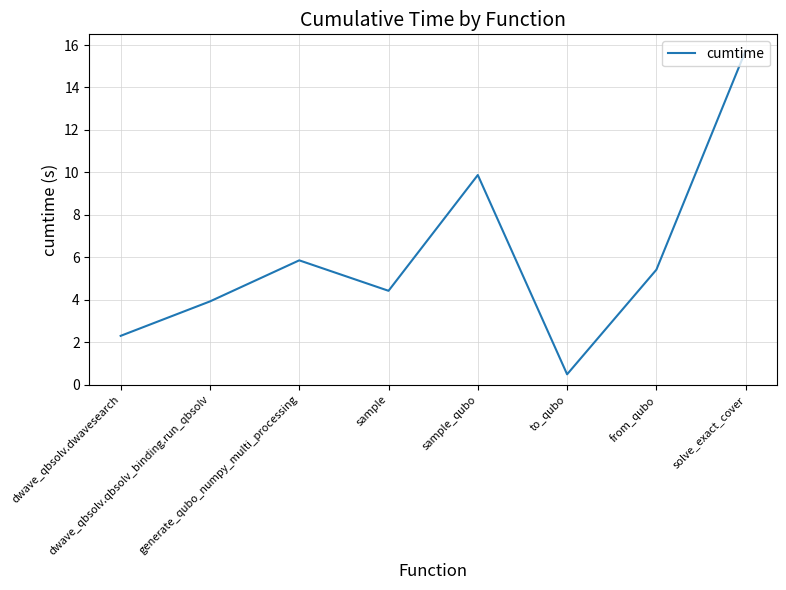

What is the smallest value displayed?

0.5